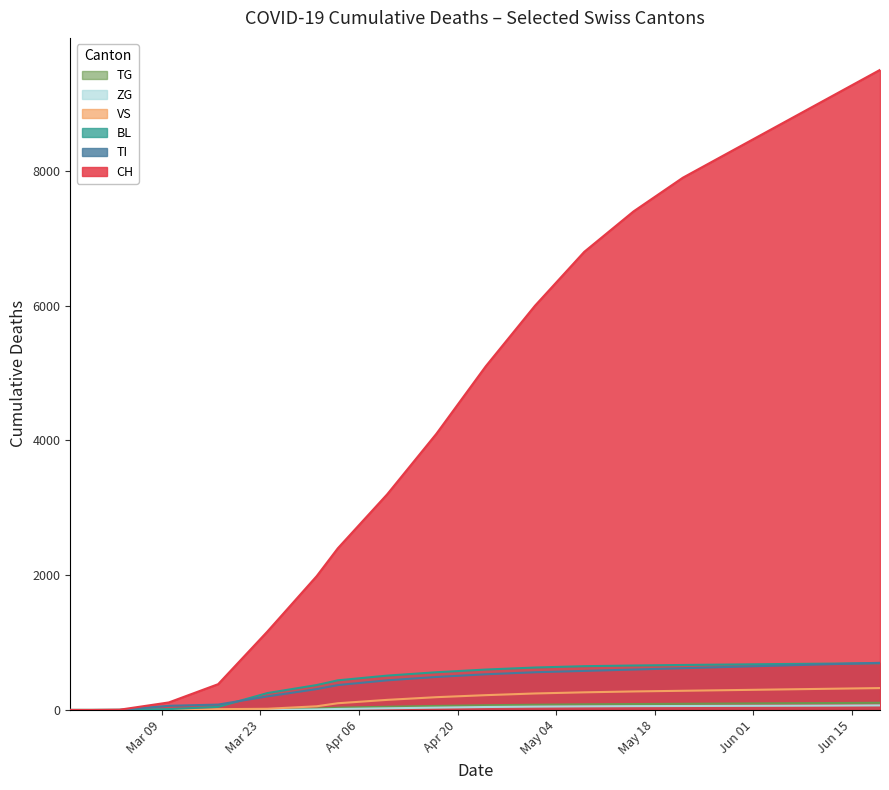

How many lines are shown in the chart?

6